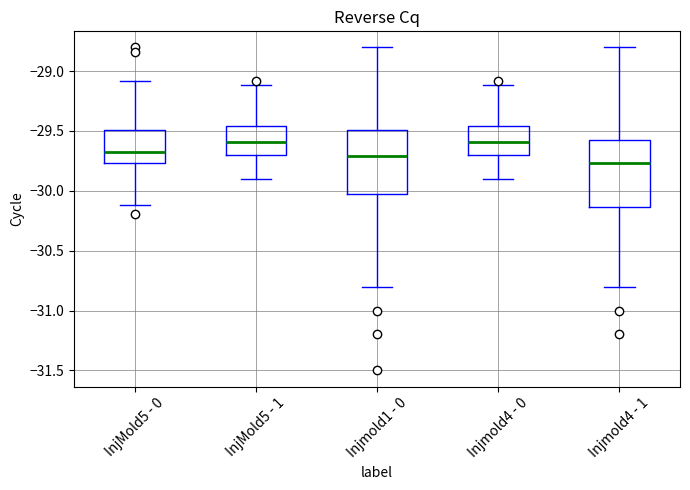

Reading left to right, read every box against the y-axis: the position of its median line, the range the box covers, and the ends of its whiskers. The values are not printed on the chart, so give them approximately, as read against the axis.

InjMold5 - 0: median -29.70, box -29.75 to -29.50, whiskers -30.10 to -29.10
InjMold5 - 1: median -29.60, box -29.70 to -29.45, whiskers -29.90 to -29.10
Injmold1 - 0: median -29.70, box -30.00 to -29.50, whiskers -30.80 to -28.80
Injmold4 - 0: median -29.60, box -29.70 to -29.45, whiskers -29.90 to -29.10
Injmold4 - 1: median -29.75, box -30.15 to -29.60, whiskers -30.80 to -28.80